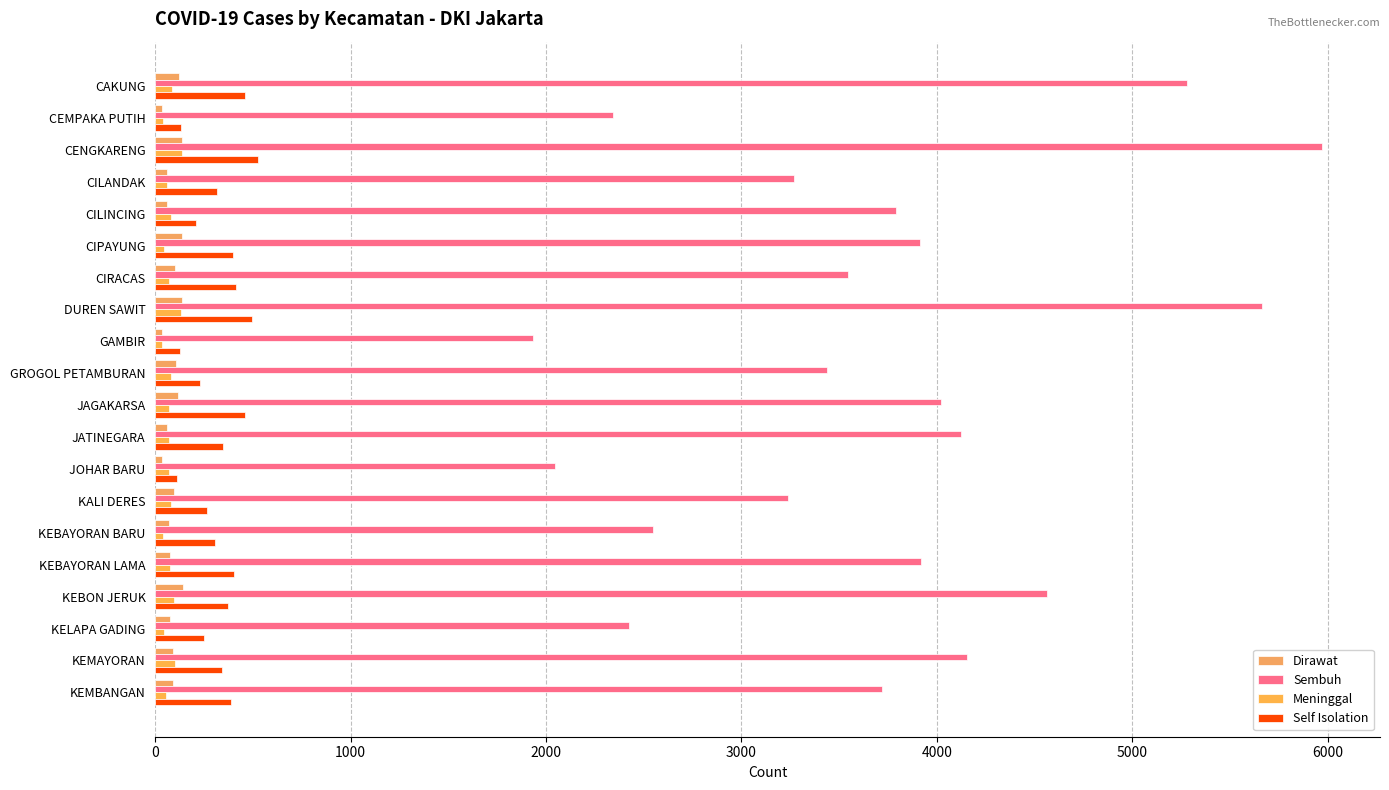

What is the smallest value displayed?

33